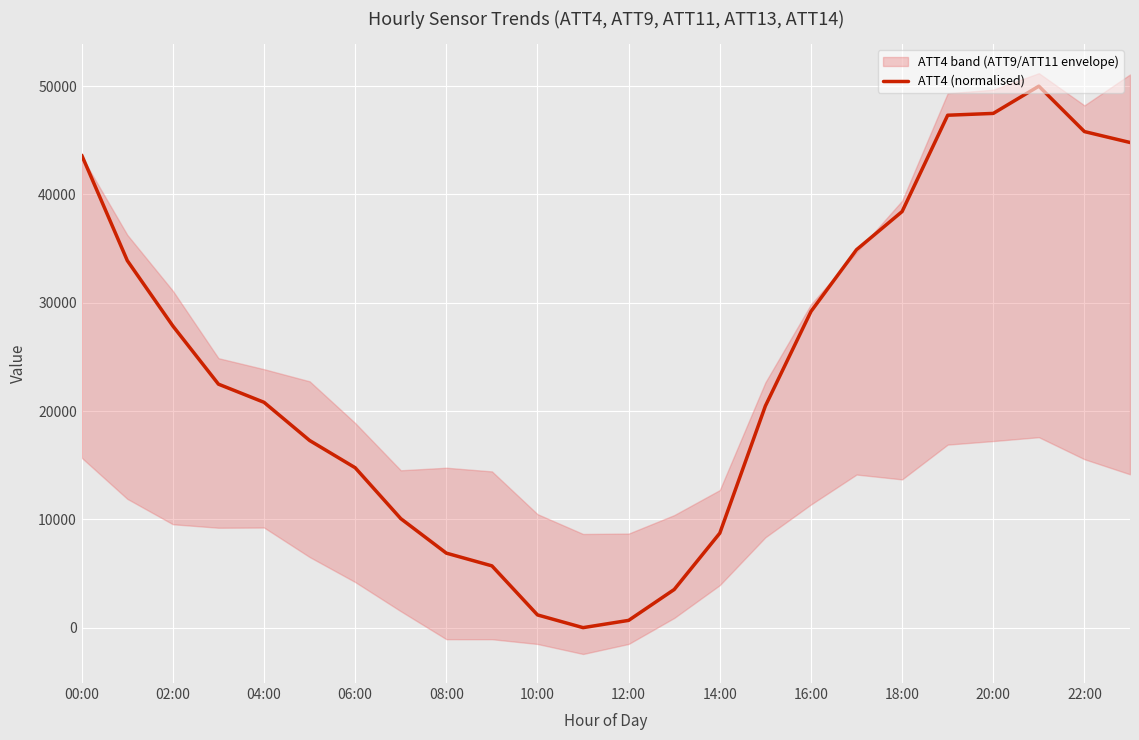

The ATT4 (normalised) series shows 27852.3 at 02:00. True or false?

True